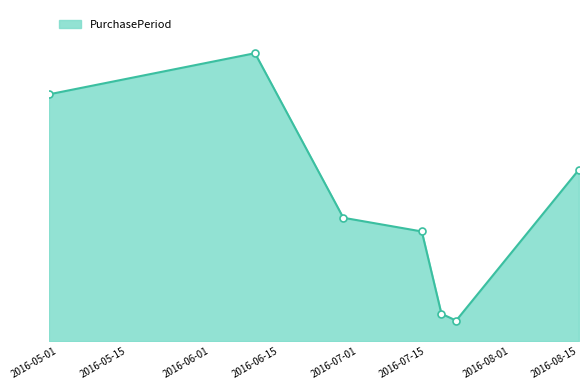

How many points are higher than both their immediate neighbors (excluding endpoints)?

1